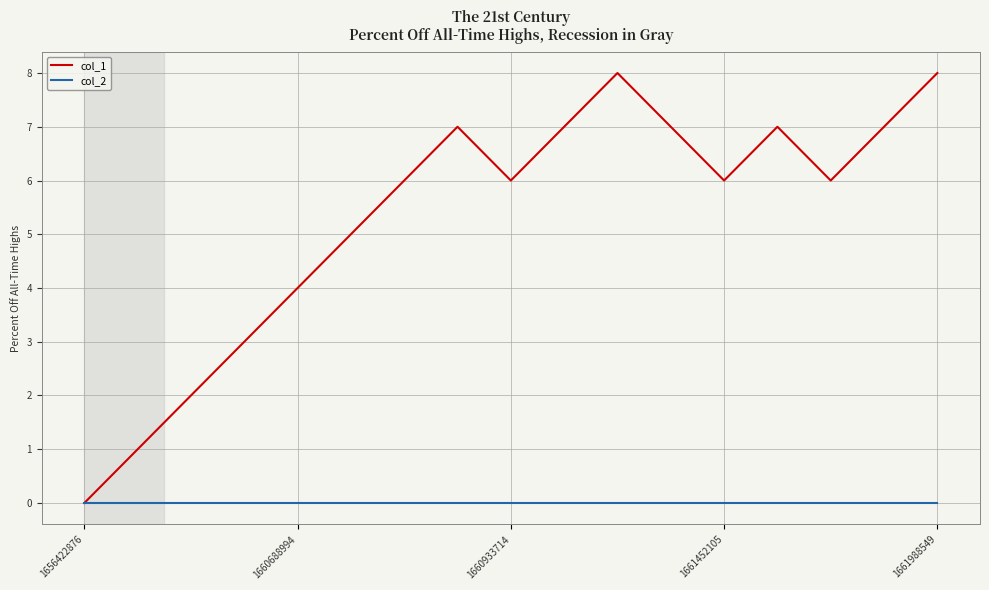

What is the greatest value displayed?

8